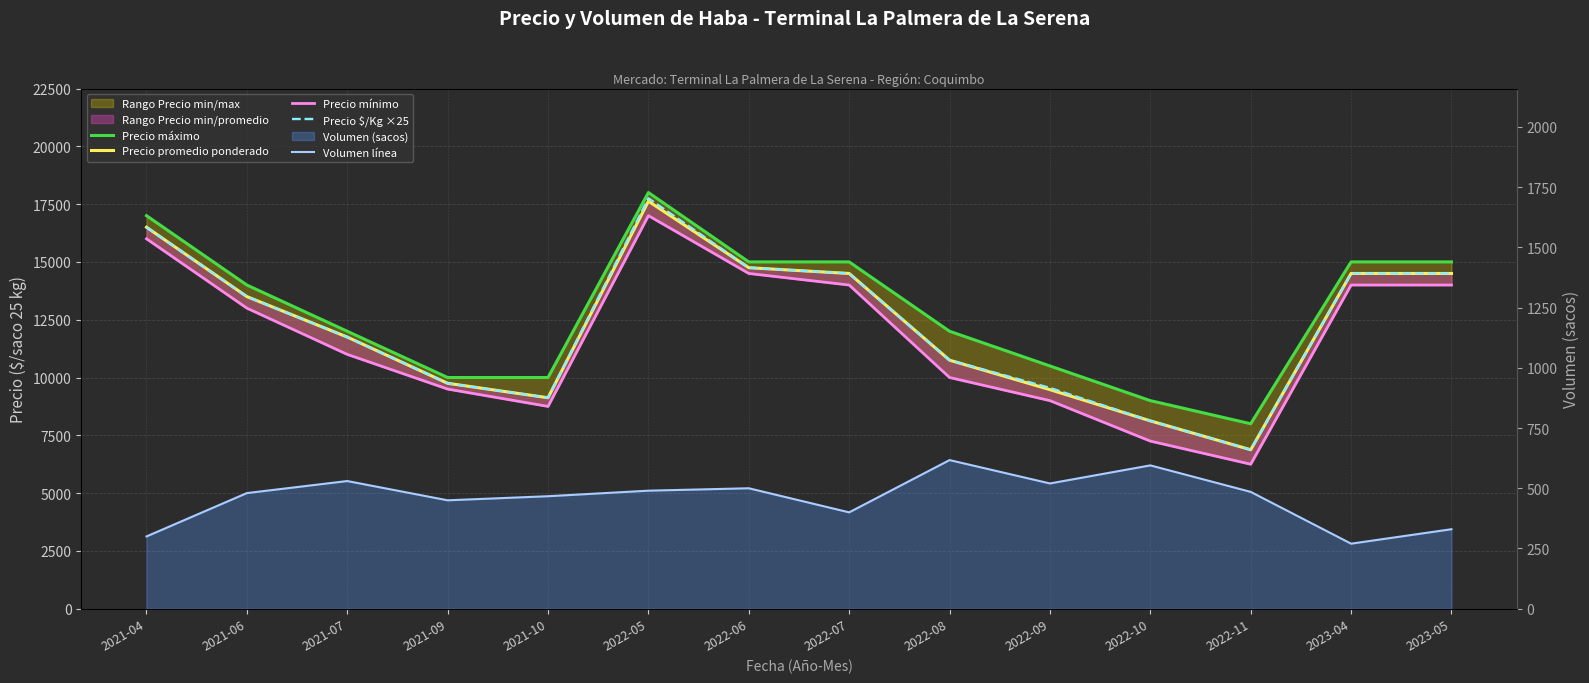

What is the difference between the Precio mínimo values at 2021-04 and 2021-09?

6500